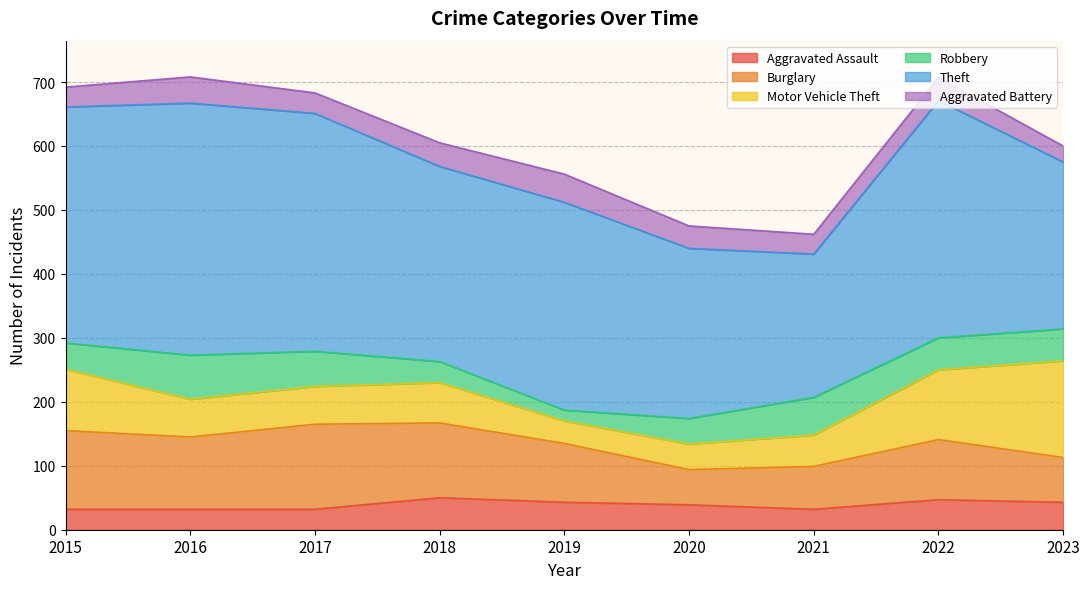

Between 2015 and 2019, which series saw the biggest shift?

Motor Vehicle Theft